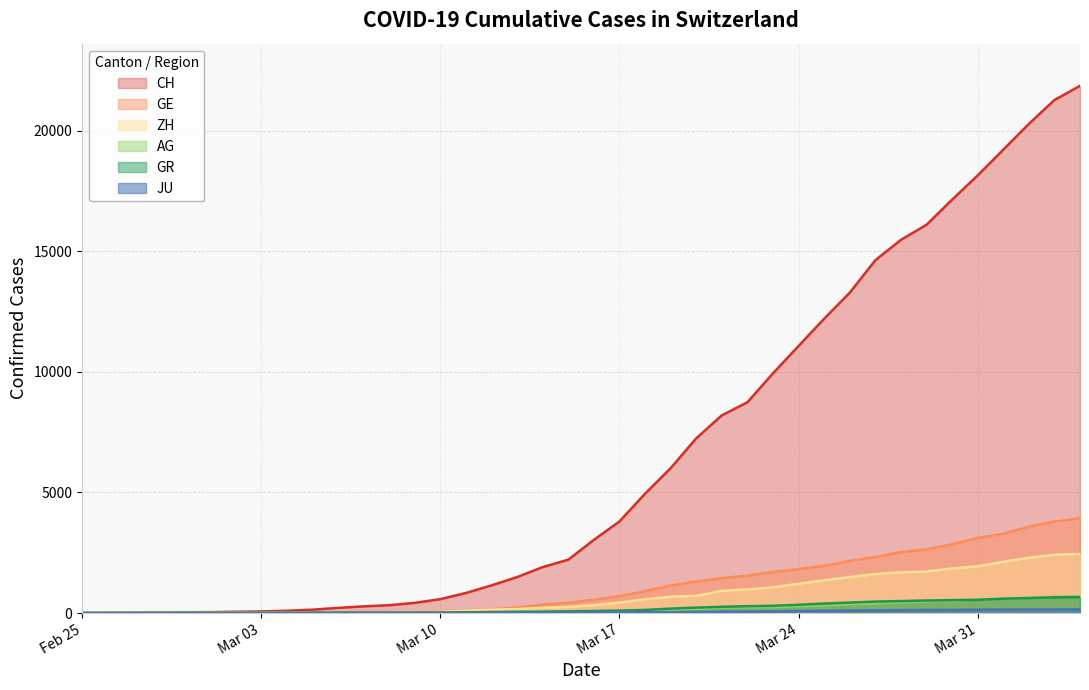

The AG series shows 2 at 2020-03-01. True or false?

False